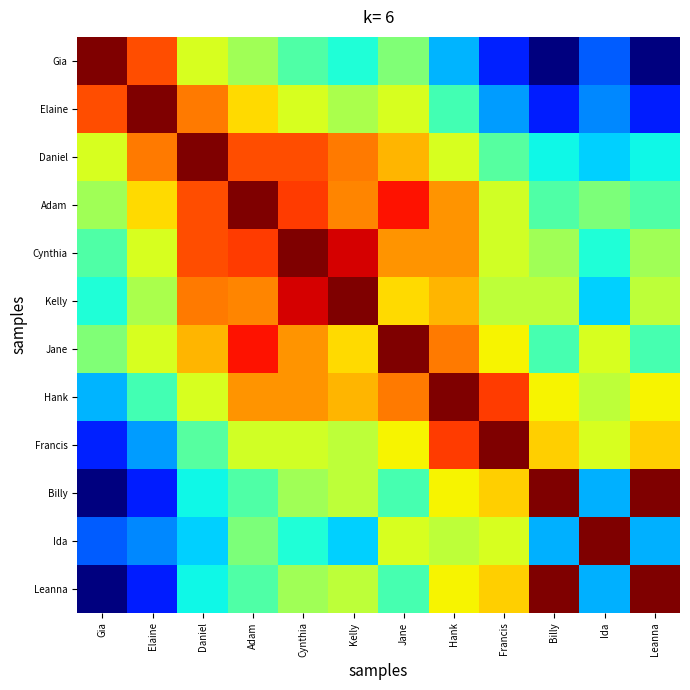

At which category is the sum across all series the highest?

Adam